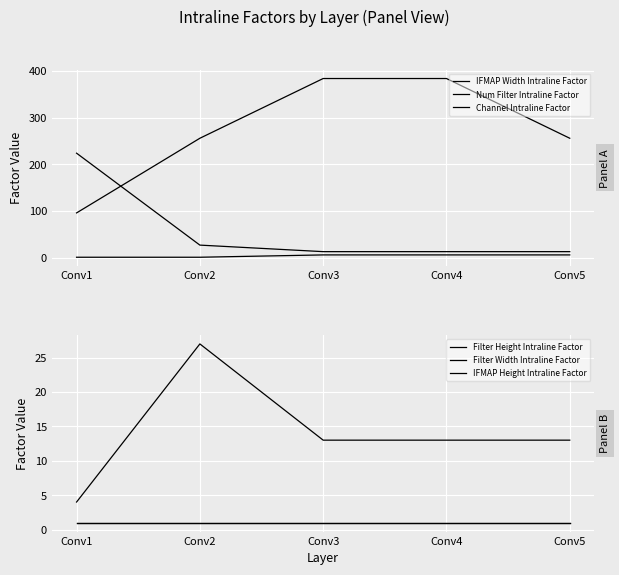

Rank the series at Conv3 from lowest to highest value.

Filter Height Intraline Factor, Filter Width Intraline Factor, Channel Intraline Factor, IFMAP Width Intraline Factor, IFMAP Height Intraline Factor, Num Filter Intraline Factor